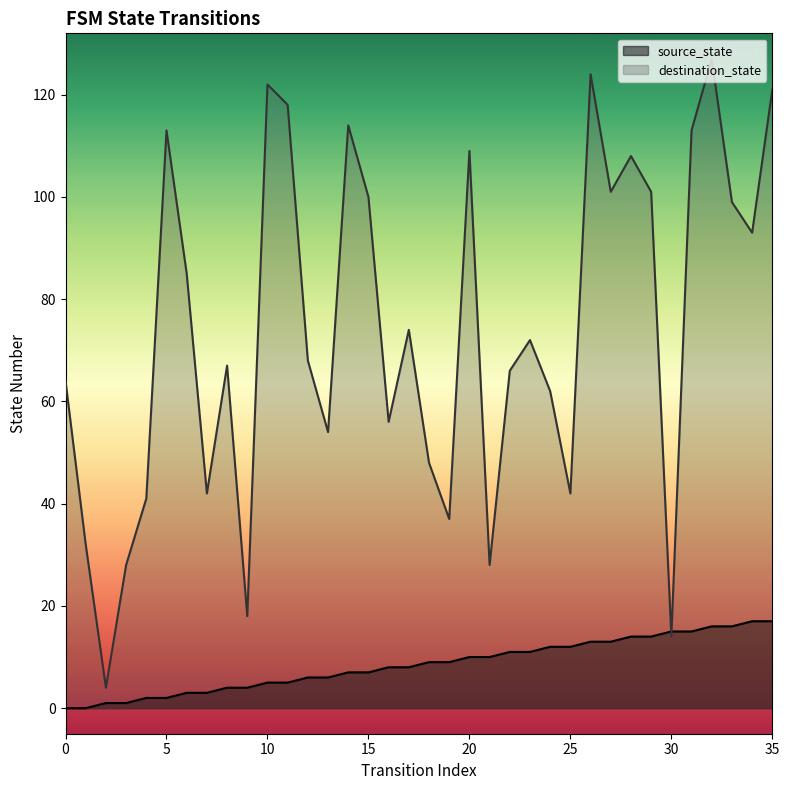

What is the difference between the maximum and minimum values in the source_state series?

17